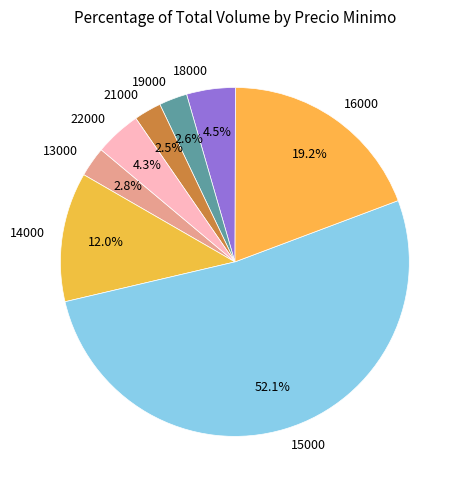

Which slice is the largest?

15000